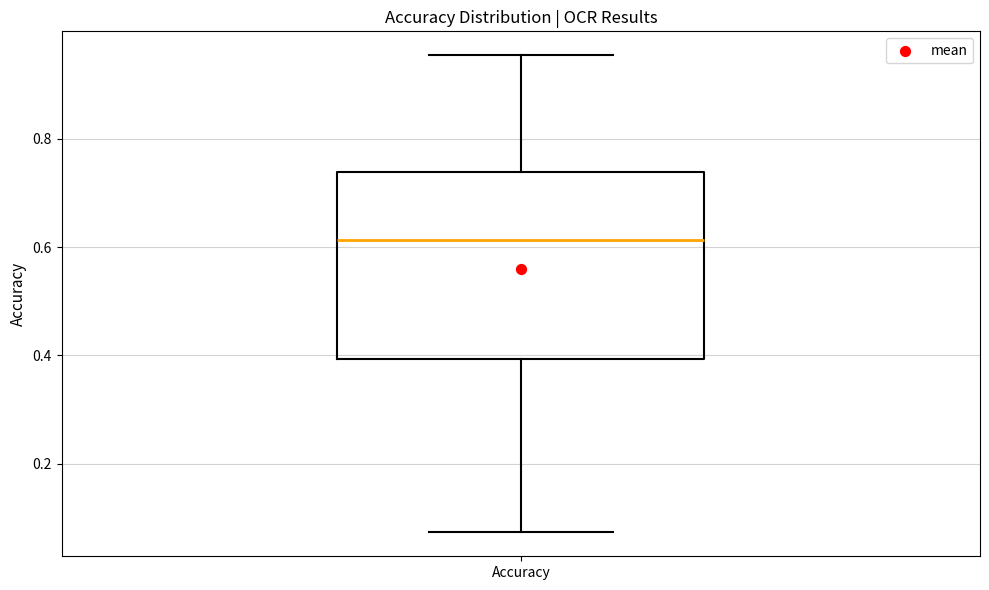

Transcribe this box plot: give where the median line is, the range the box spans, and where the two whiskers end, as read against the y-axis. The values are not printed on the chart, so give them approximately, as read against the axis.

median 0.62, box 0.40 to 0.74, whiskers 0.08 to 0.96